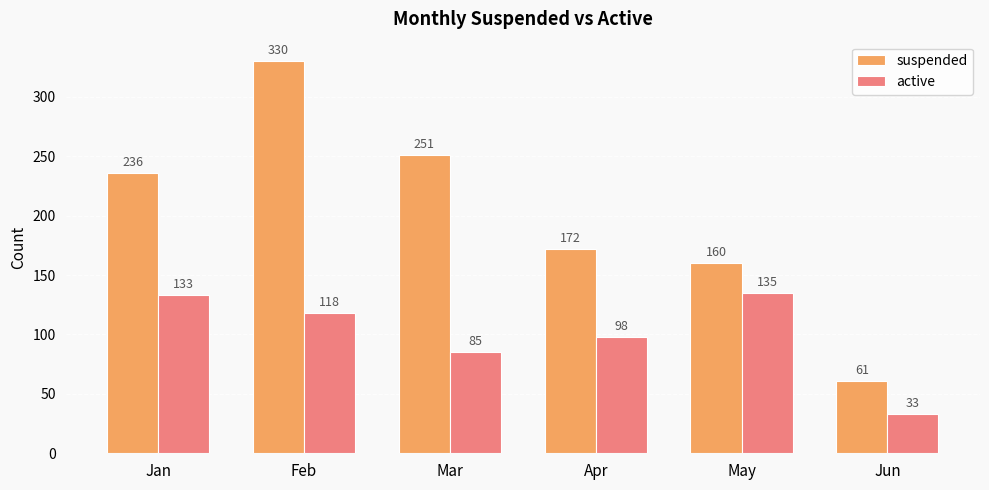

The suspended series shows 251 at Mar. True or false?

True